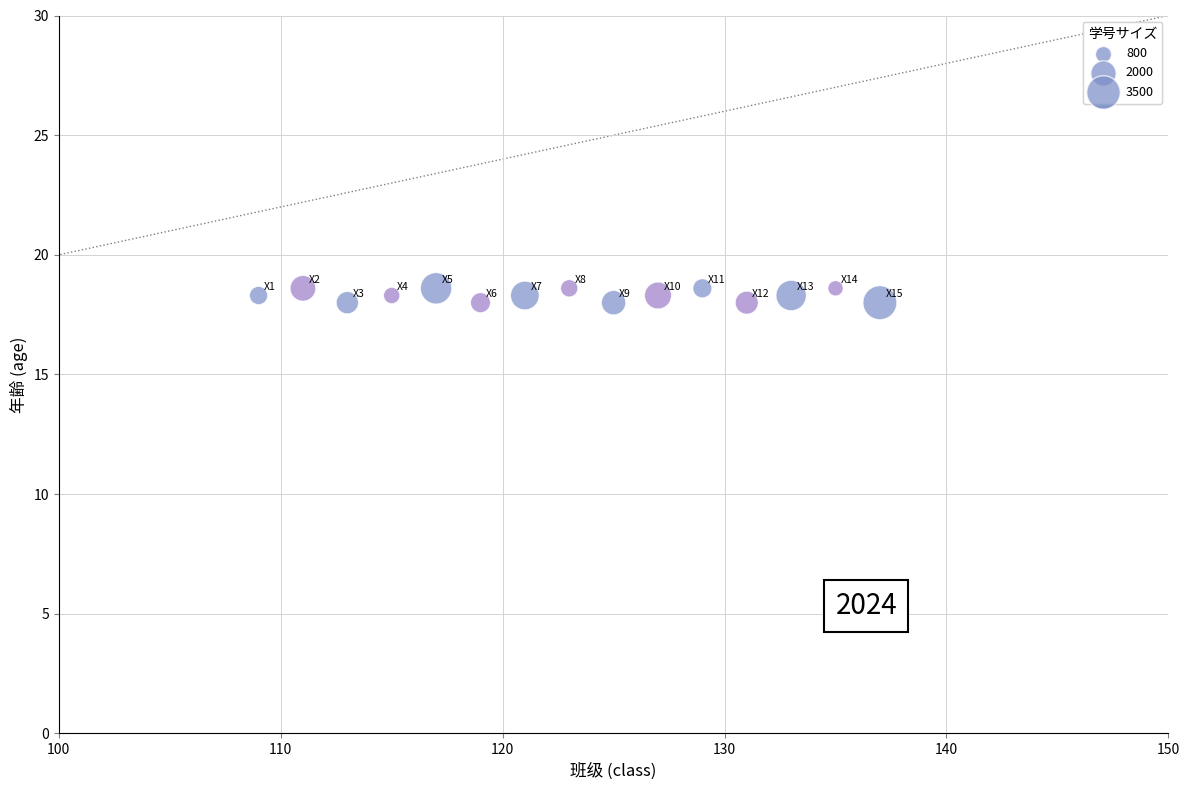

What is the range of Y values (max minus min)?

0.6